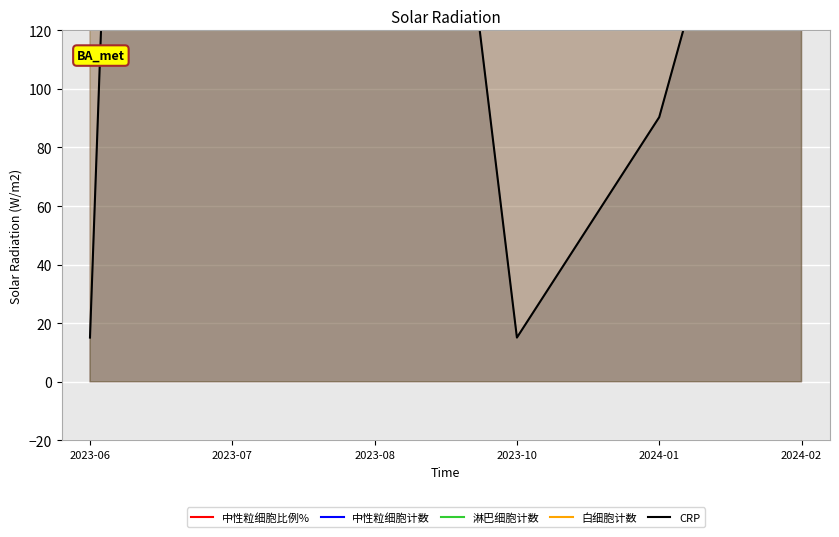

Reading left to right, list all the values displayed in this chart.

中性粒细胞比例%: 333.3	254.6	184.6	264.7	350.0	269.8
中性粒细胞计数: 1350.0	484.4	293.4	918.1	946.6	841.3
淋巴细胞计数: 1052.0	734.9	976.5	1510.0	704.7	1047.0
白细胞计数: 1670.0	781.8	651.2	1421.8	1118.2	1279.8
CRP: 15.1	1370.0	416.5	15.1	90.4	266.0